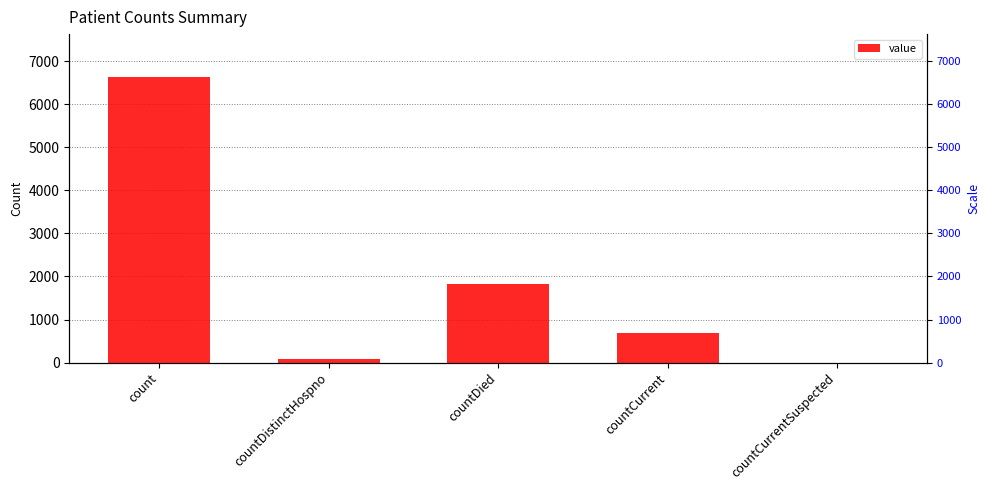

Rank the categories by value from lowest to highest.

countCurrentSuspected, countDistinctHospno, countCurrent, countDied, count